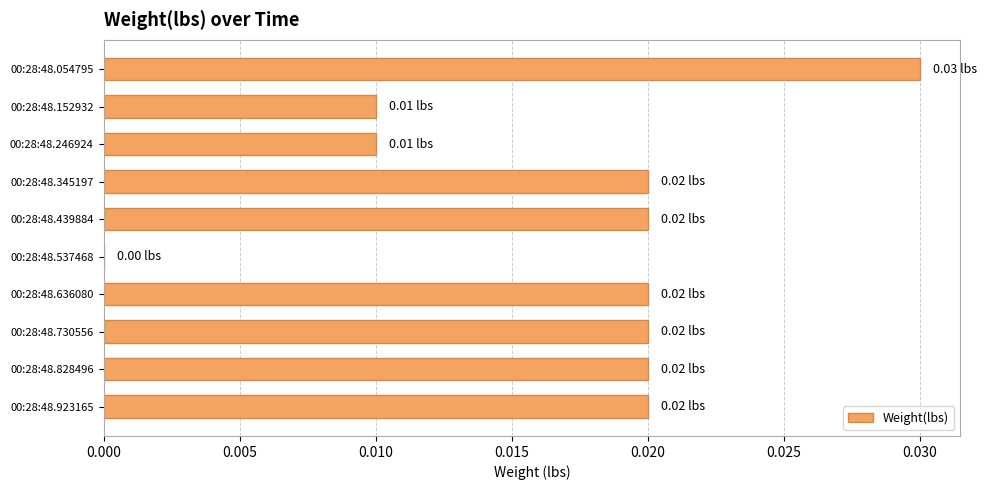

How many data points are above 0?

9